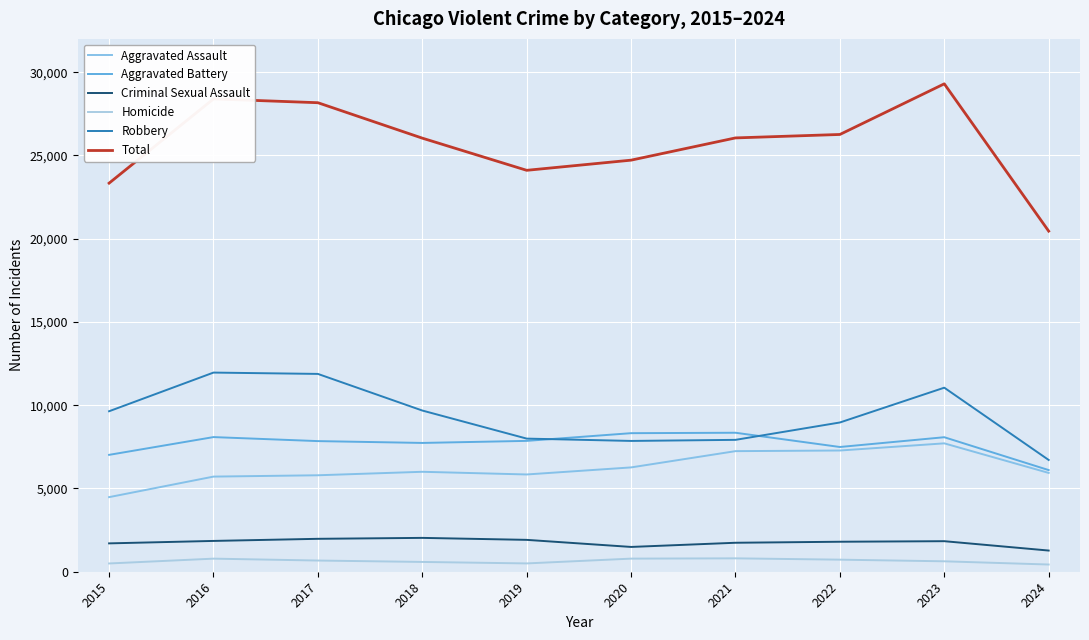

Does the chart have visible grid lines?

Yes